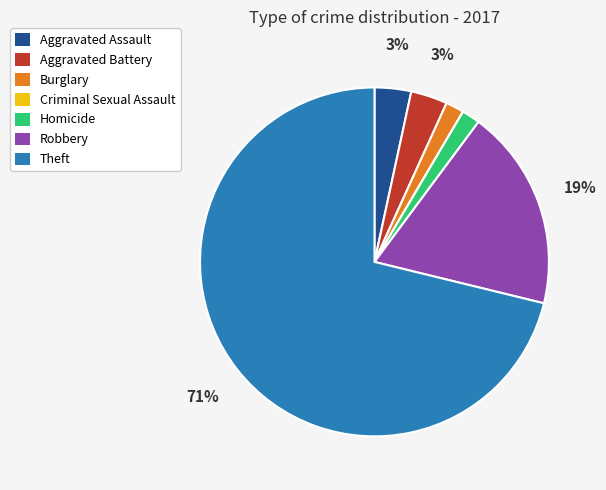

To the nearest percent, what is the average slice percentage?

14%